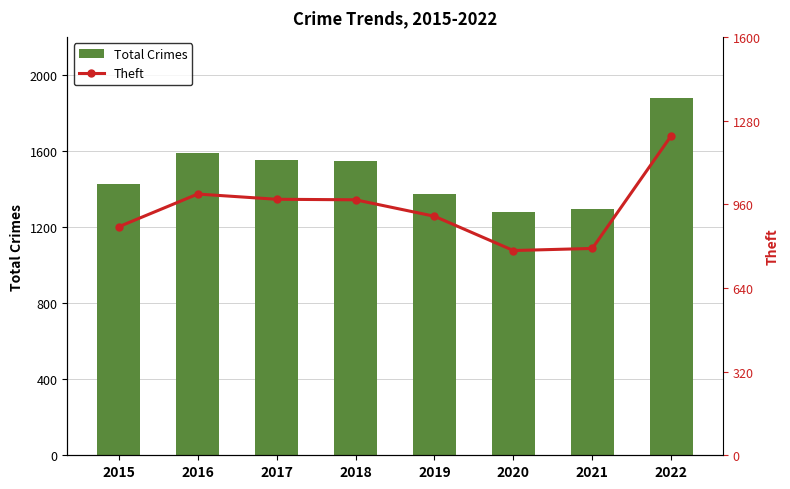

What is the difference between the second highest and minimum values in the Total Crimes series?

312